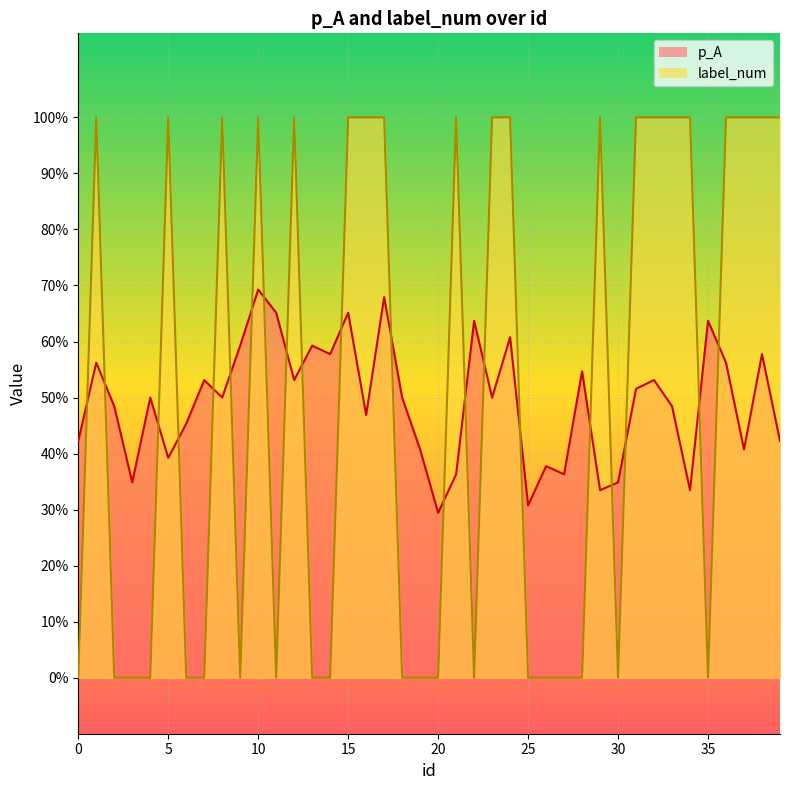

Reading left to right, list all the values displayed in this chart.

p_A: 0.4	0.6	0.5	0.3	0.5	0.4	0.5	0.5	0.5	0.6	0.7	0.7	0.5	0.6	0.6	0.7	0.5	0.7	0.5	0.4	0.3	0.4	0.6	0.5	0.6	0.3	0.4	0.4	0.5	0.3	0.3	0.5	0.5	0.5	0.3	0.6	0.6	0.4	0.6	0.4
label_num: 0.0	1.0	0.0	0.0	0.0	1.0	0.0	0.0	1.0	0.0	1.0	0.0	1.0	0.0	0.0	1.0	1.0	1.0	0.0	0.0	0.0	1.0	0.0	1.0	1.0	0.0	0.0	0.0	0.0	1.0	0.0	1.0	1.0	1.0	1.0	0.0	1.0	1.0	1.0	1.0